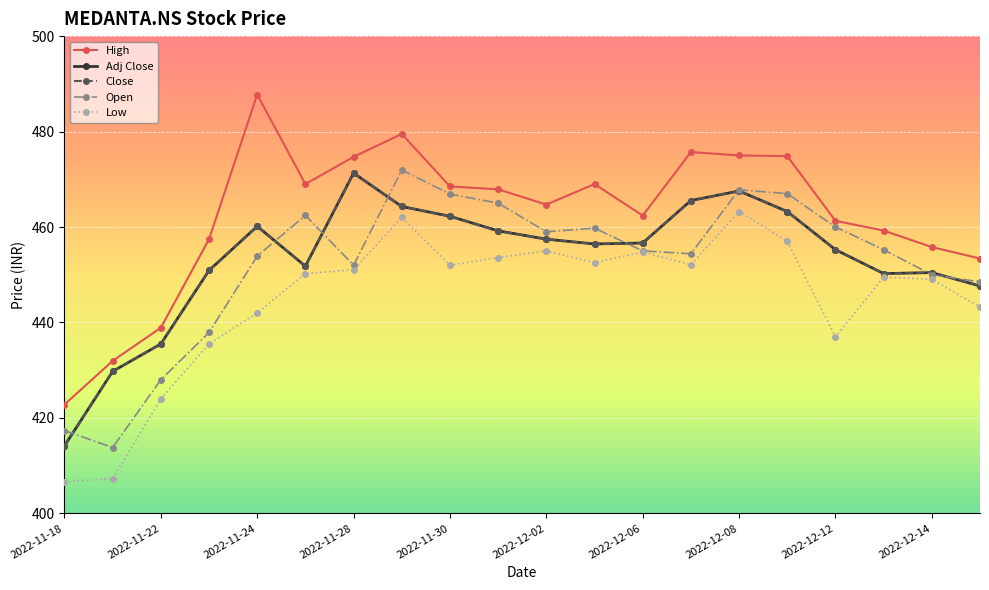

Does the chart have visible grid lines?

Yes